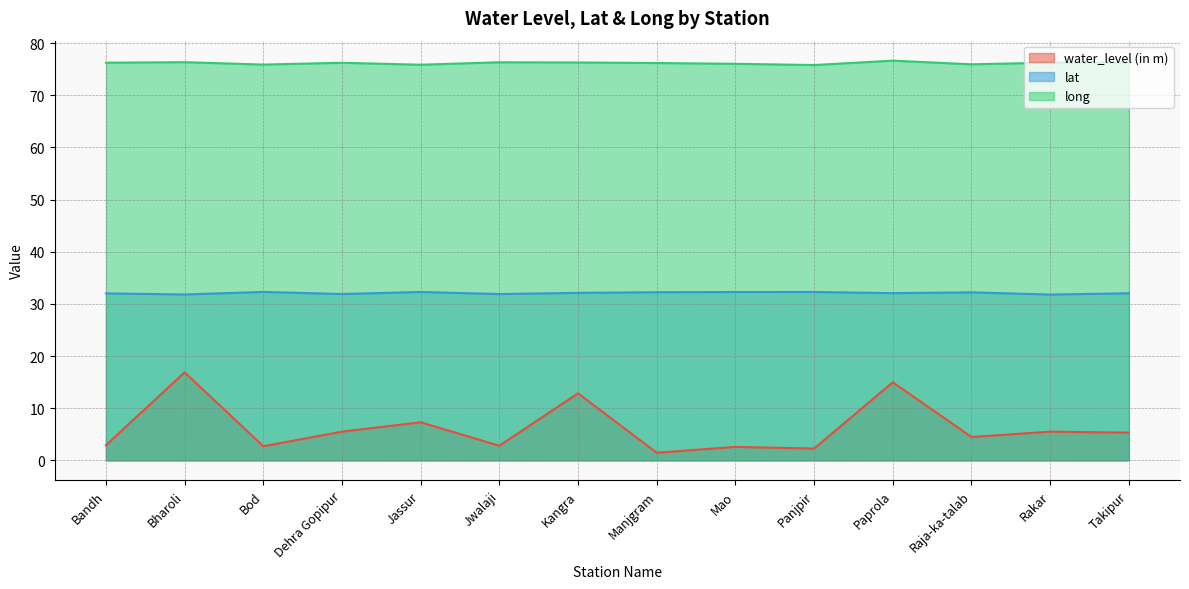

What is the maximum value shown in the chart?

76.6